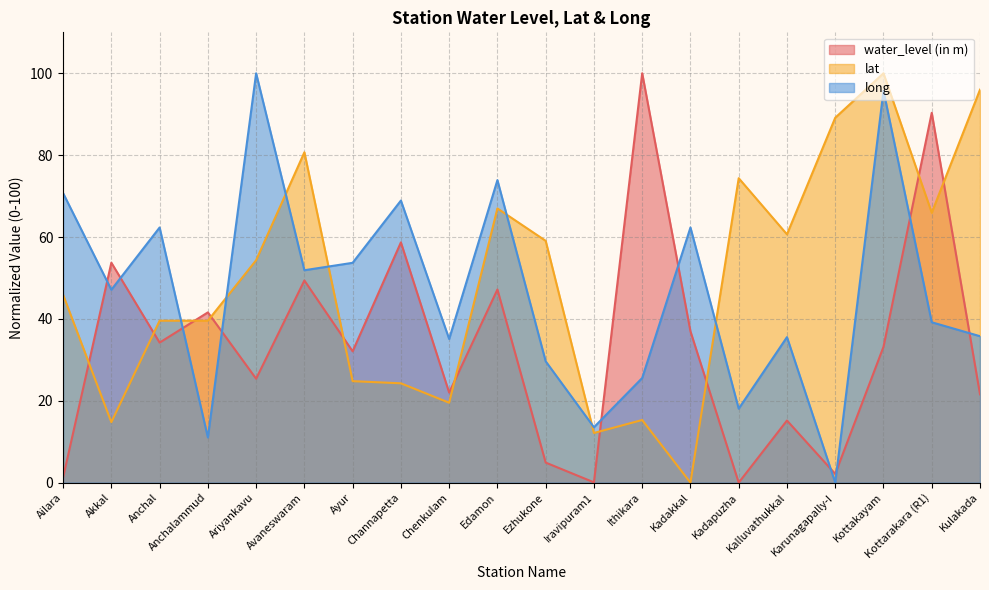

Reading left to right, extract all data points from this chart.

water_level (in m): Ailara=1.2	Akkal=53.7	Anchal=34.2	Anchalammud=41.6	Ariyankavu=25.4	Avaneswaram=49.4	Ayur=32.1	Channapetta=58.7	Chenkulam=22.0	Edamon=47.2	Ezhukone=4.9	Iravipuram1=0.1	Ithikara=100.0	Kadakkal=37.0	Kadapuzha=0.0	Kalluvathukkal=15.2	Karunagapally-I=2.1	Kottakayam=33.2	Kottarakara (R1)=90.3	Kulakada=21.6
lat: Ailara=45.9	Akkal=14.8	Anchal=39.6	Anchalammud=39.6	Ariyankavu=54.3	Avaneswaram=80.7	Ayur=24.8	Channapetta=24.3	Chenkulam=19.5	Edamon=67.0	Ezhukone=59.1	Iravipuram1=12.1	Ithikara=15.3	Kadakkal=0.0	Kadapuzha=74.4	Kalluvathukkal=60.7	Karunagapally-I=89.1	Kottakayam=100.0	Kottarakara (R1)=65.9	Kulakada=96.0
long: Ailara=70.7	Akkal=47.1	Anchal=62.3	Anchalammud=11.0	Ariyankavu=100.0	Avaneswaram=51.9	Ayur=53.7	Channapetta=68.9	Chenkulam=35.1	Edamon=73.9	Ezhukone=29.6	Iravipuram1=13.5	Ithikara=25.6	Kadakkal=62.3	Kadapuzha=18.1	Kalluvathukkal=35.5	Karunagapally-I=0.0	Kottakayam=95.7	Kottarakara (R1)=39.2	Kulakada=35.8